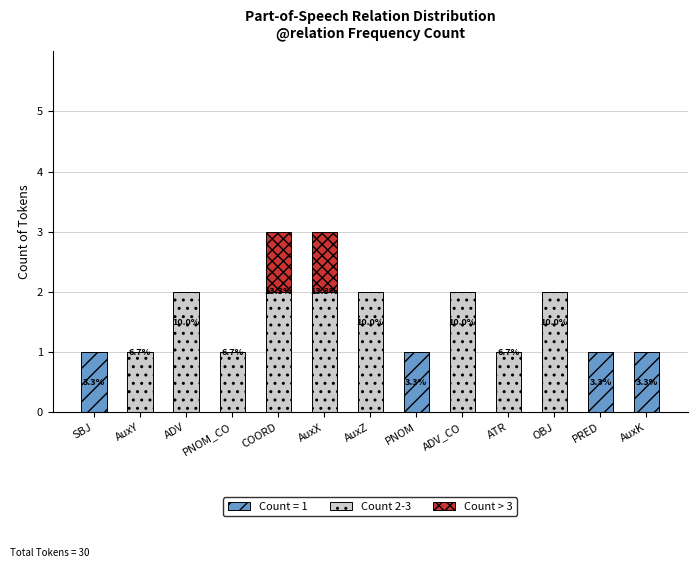

What is the total value across all series at COORD?

3